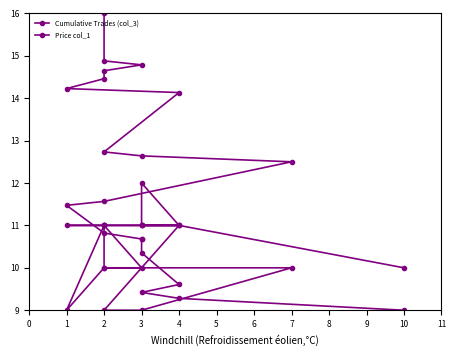

What is the difference between the Price col_1 values at 2 and 10?

1.0